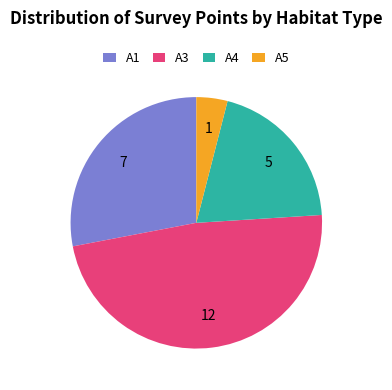

Which category has the biggest portion of the pie?

A3